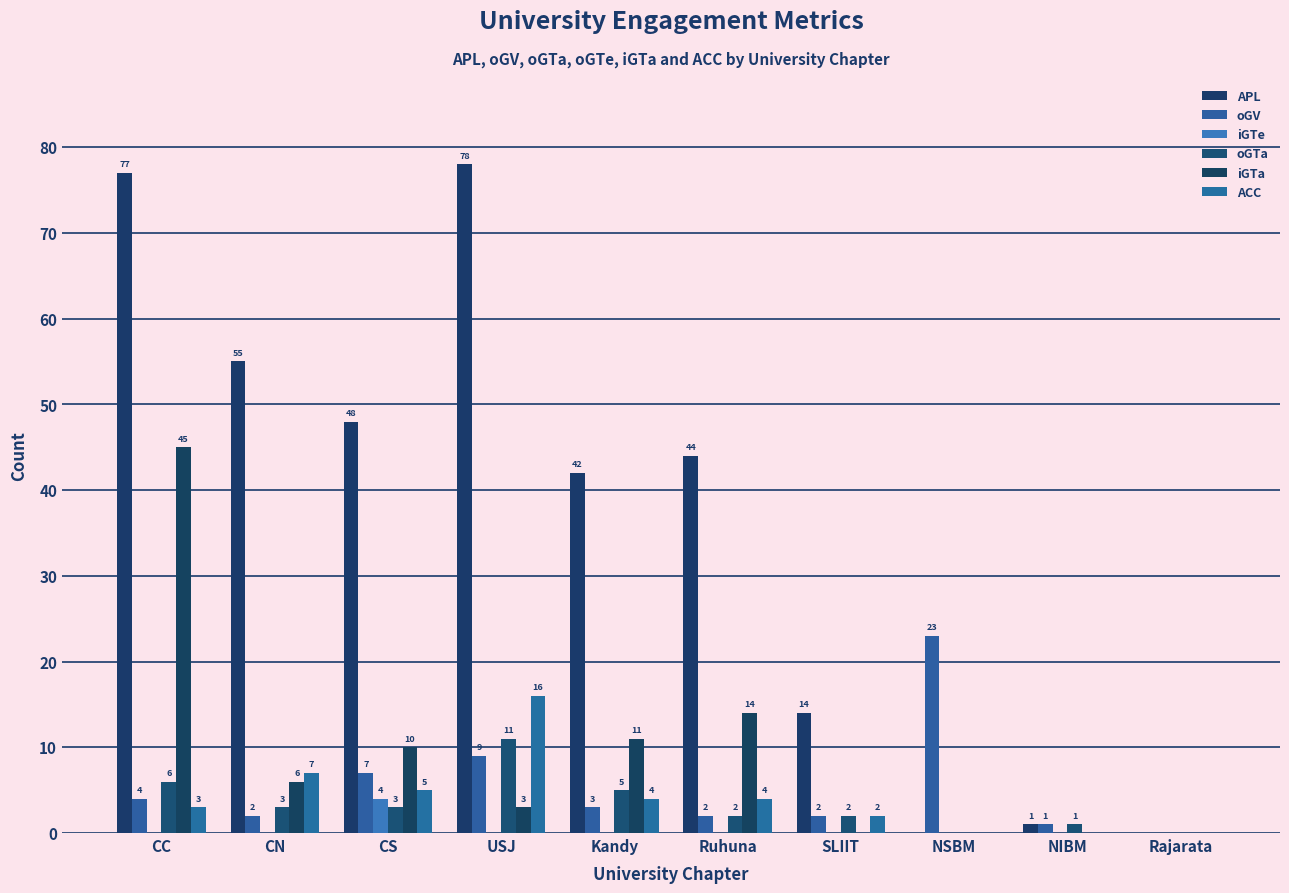

Is the value of oGTa at NIBM greater than the value of iGTa at CC?

No